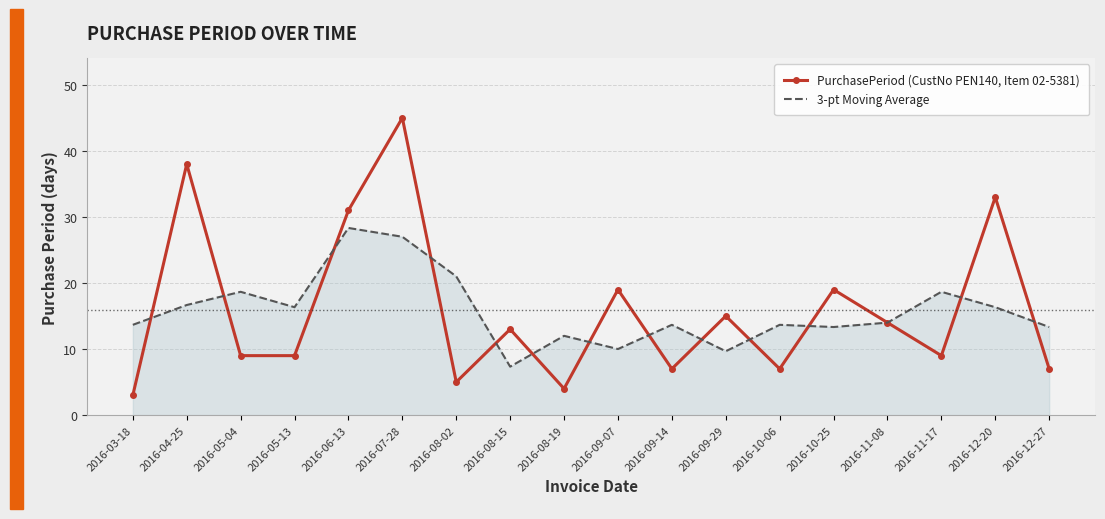

What is the smallest value displayed?

3.0